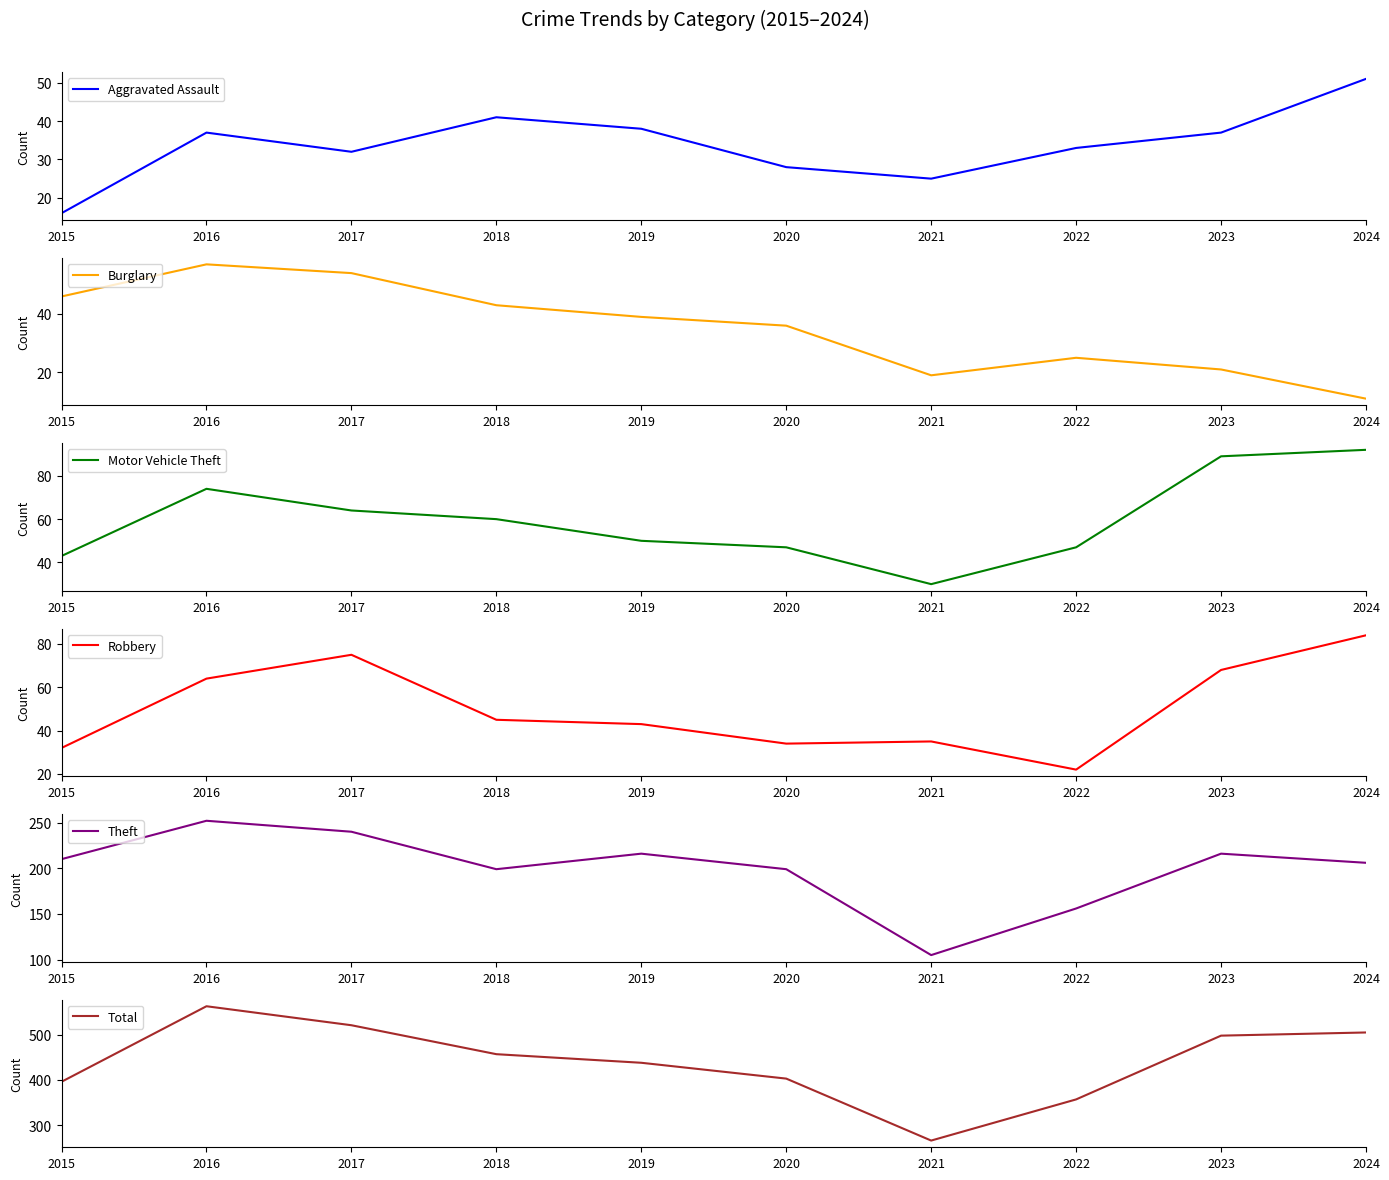

What is the value of the Robbery point at the 9th from the left?

68